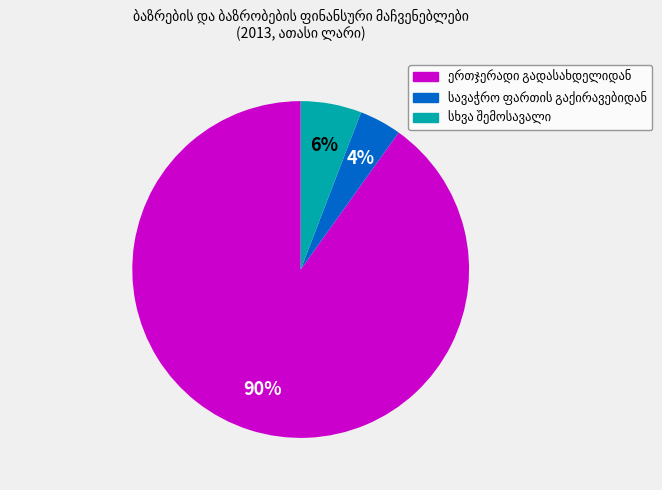

To the nearest percent, what is the average slice percentage?

33%